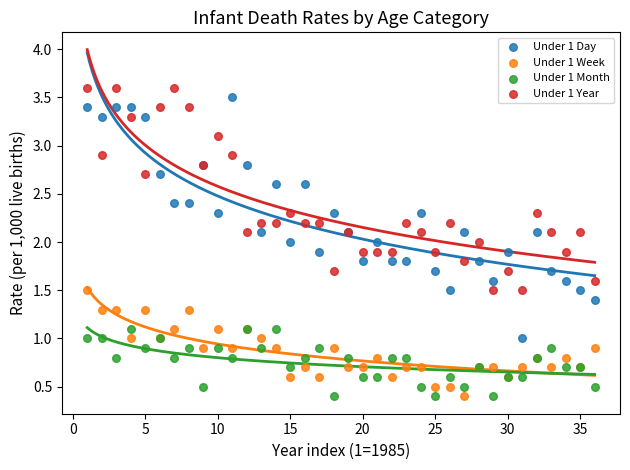

What is the X range (max minus min) for the scatter plot?

35.0